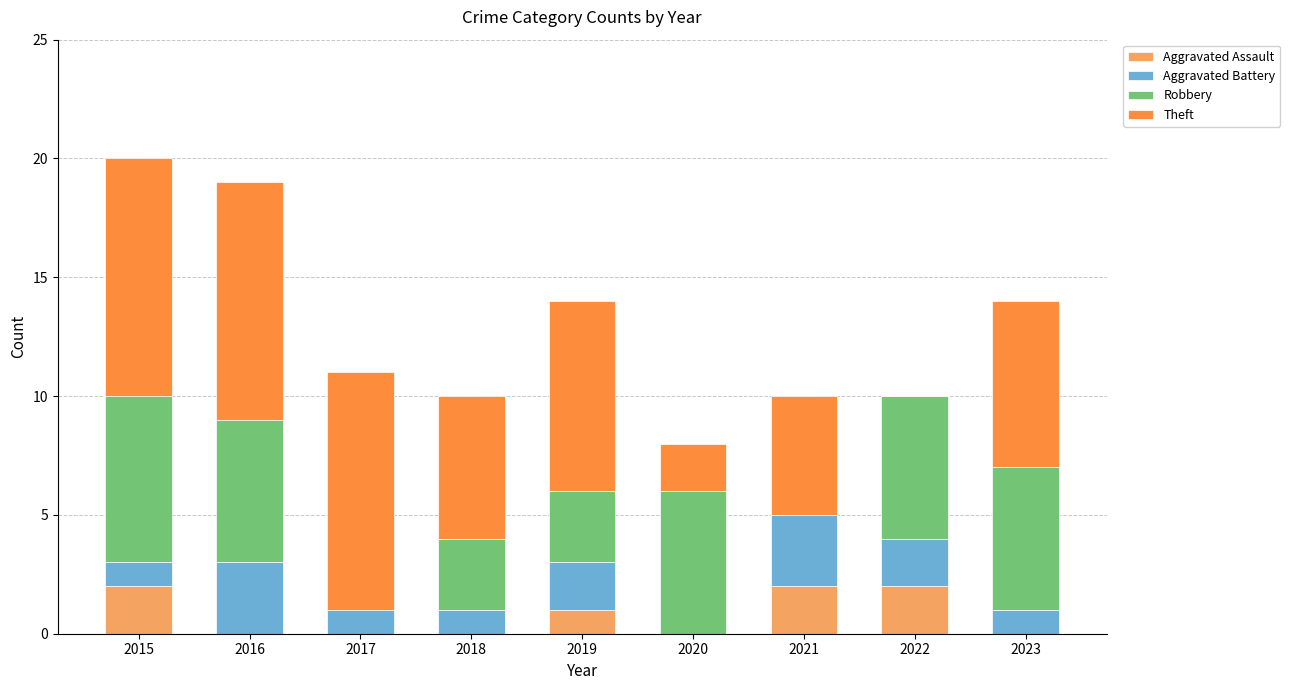

What is the total value across all series at 2020?

8